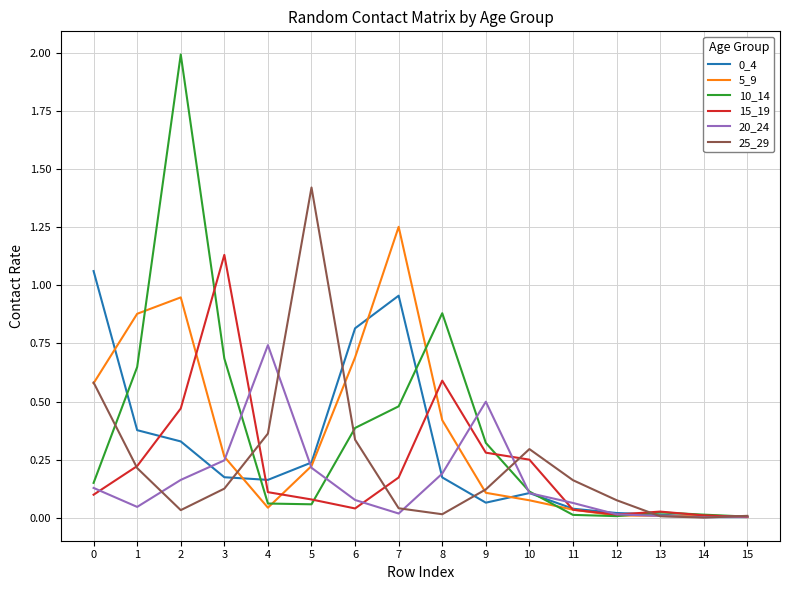

Is the value of 10_14 at 0 greater than the value of 25_29 at 2?

Yes